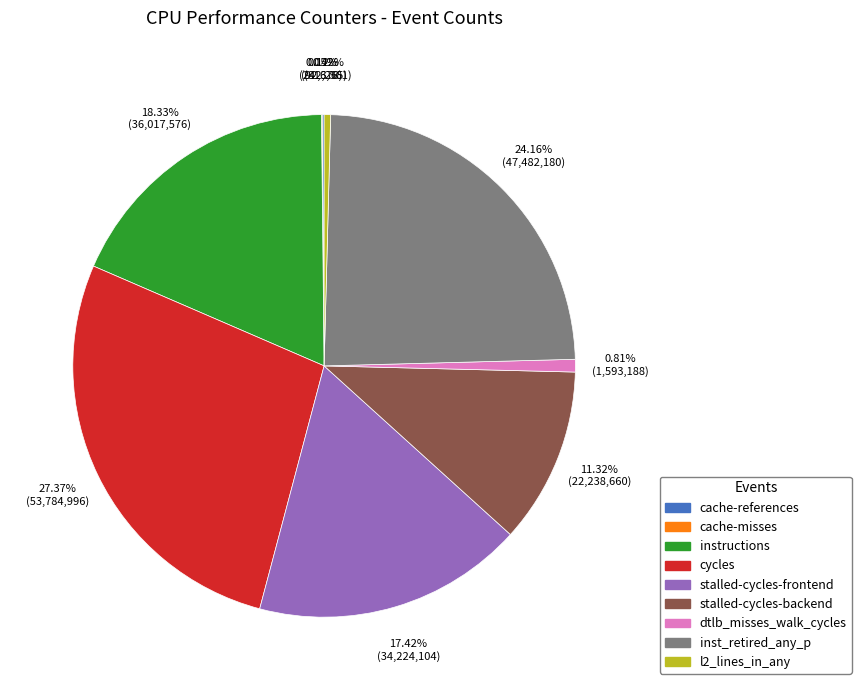

To the nearest percent, what portion does dtlb_misses_walk_cycles represent?

1%